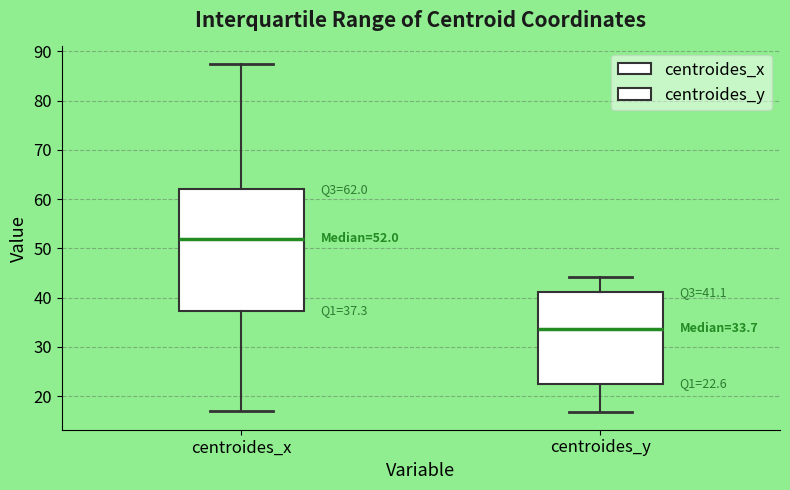

Which box's median line is the highest?

centroides_x